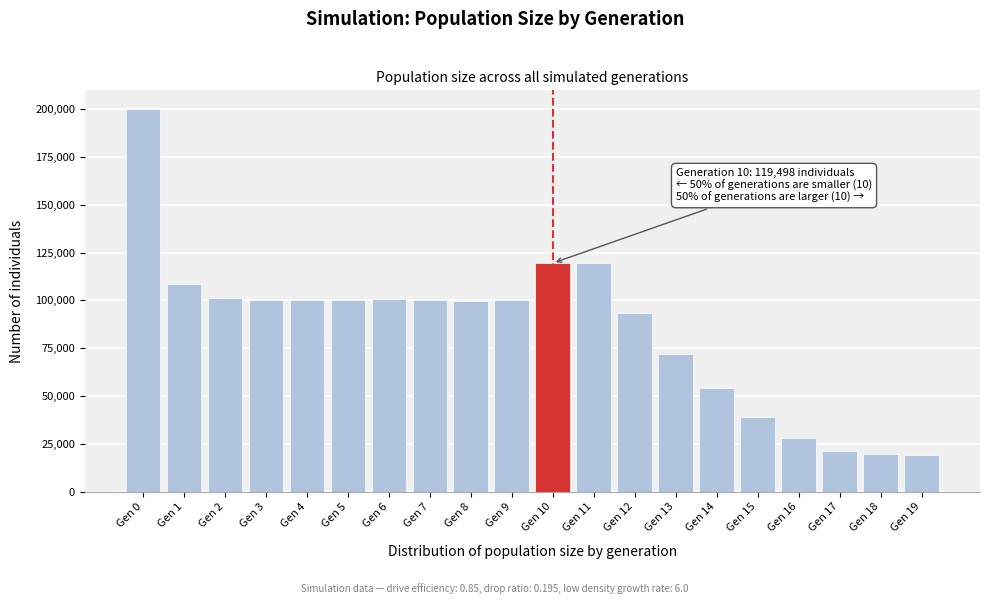

Which label corresponds to the largest value in the chart?

Gen 0